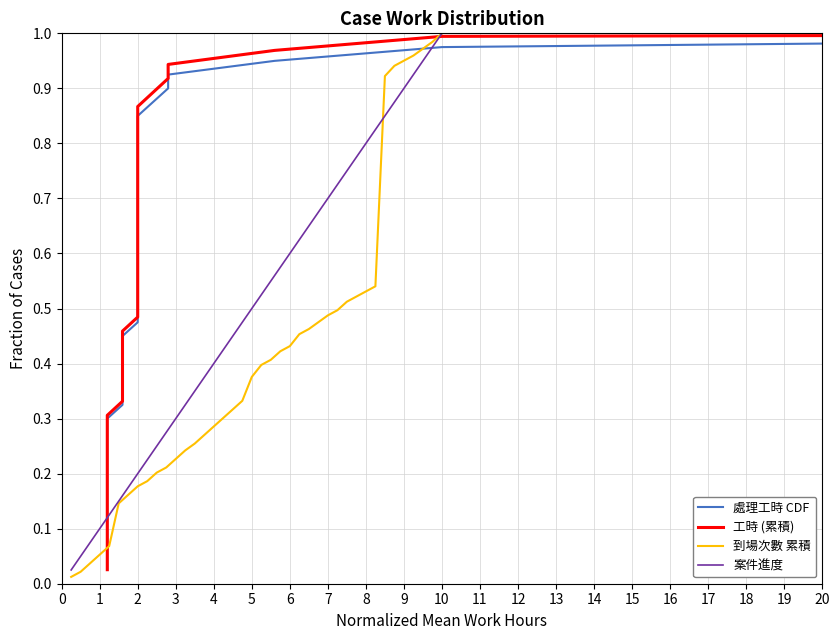

Is it true that 案件進度 equals 0.1 at 3?

False